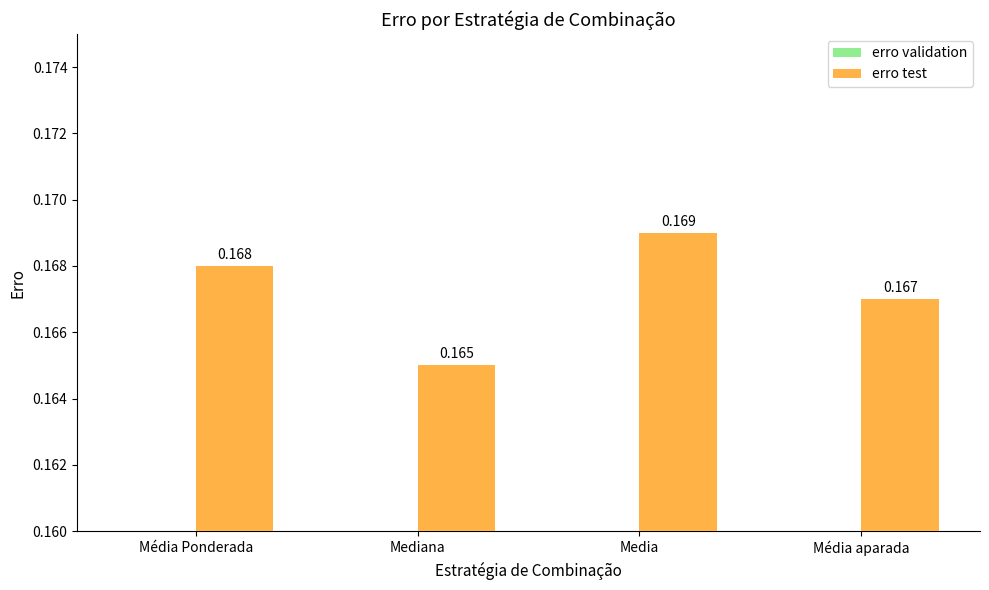

Which series has the largest total across all categories?

erro test